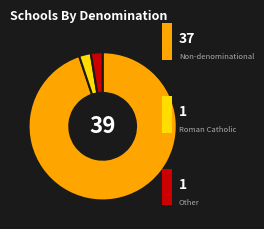

Is there a majority slice in this chart?

Yes